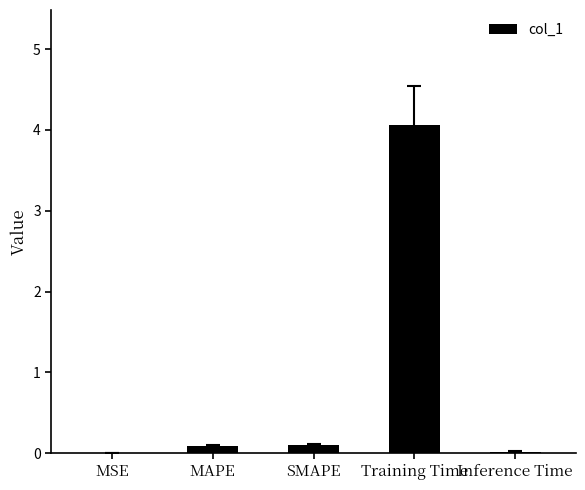

Read the value at Training Time.

4.1